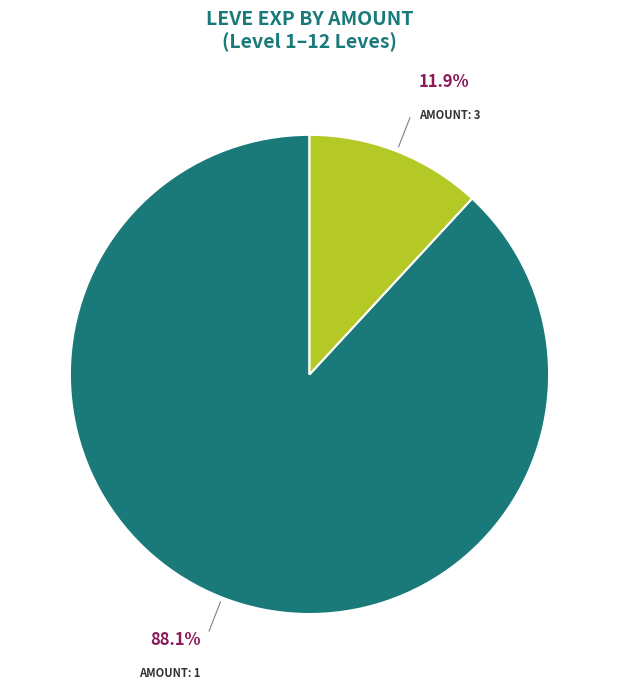

To the nearest percent, what is the average slice percentage?

50%